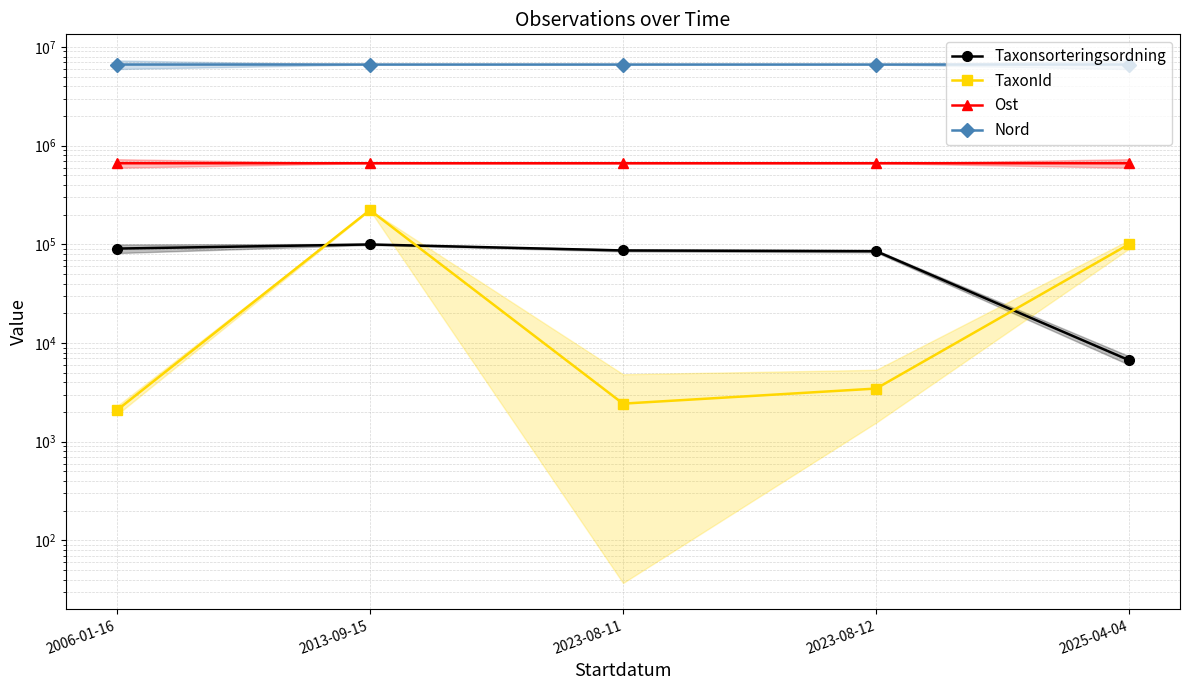

What is the difference between the second highest and second lowest values in the Nord series?

79.0